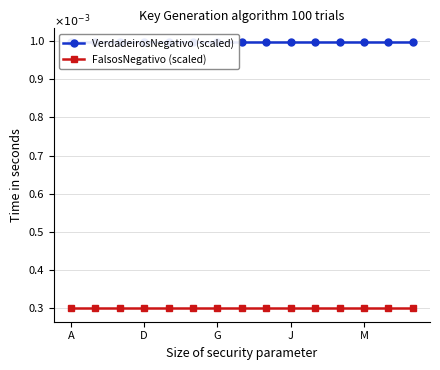

Reading left to right, what are all the values shown in this chart?

VerdadeirosNegativo (scaled): 1.0	1.0	1.0	1.0	1.0	1.0	1.0	1.0	1.0	1.0	1.0	1.0	1.0	1.0	1.0
FalsosNegativo (scaled): 0.3	0.3	0.3	0.3	0.3	0.3	0.3	0.3	0.3	0.3	0.3	0.3	0.3	0.3	0.3